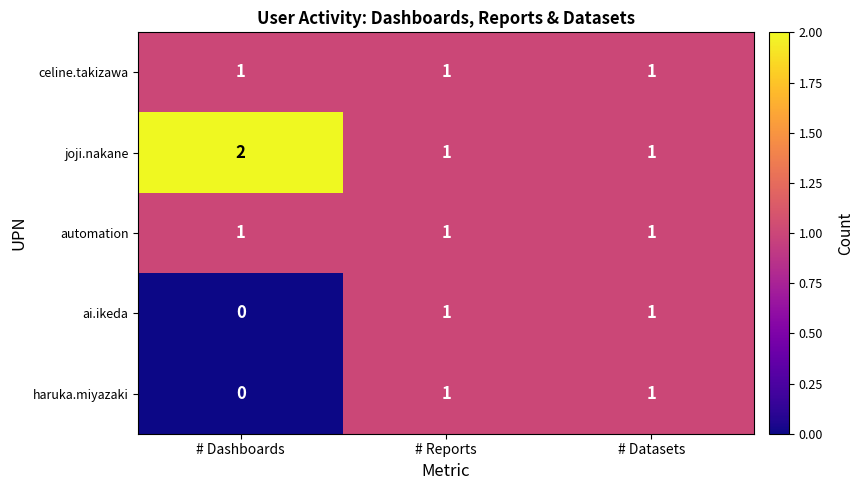

Is the value of joji.nakane at # Dashboards greater than the value of celine.takizawa at # Datasets?

Yes